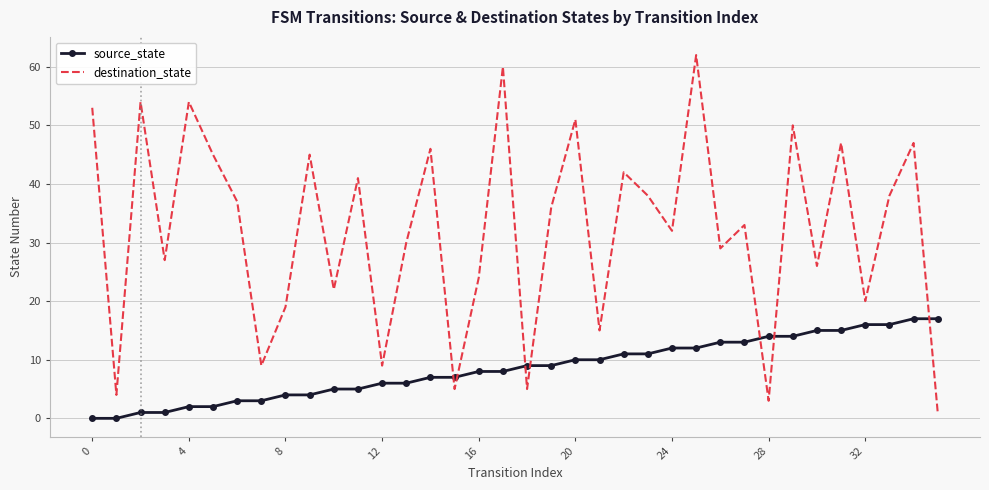

How many categories are shown in the chart?

36